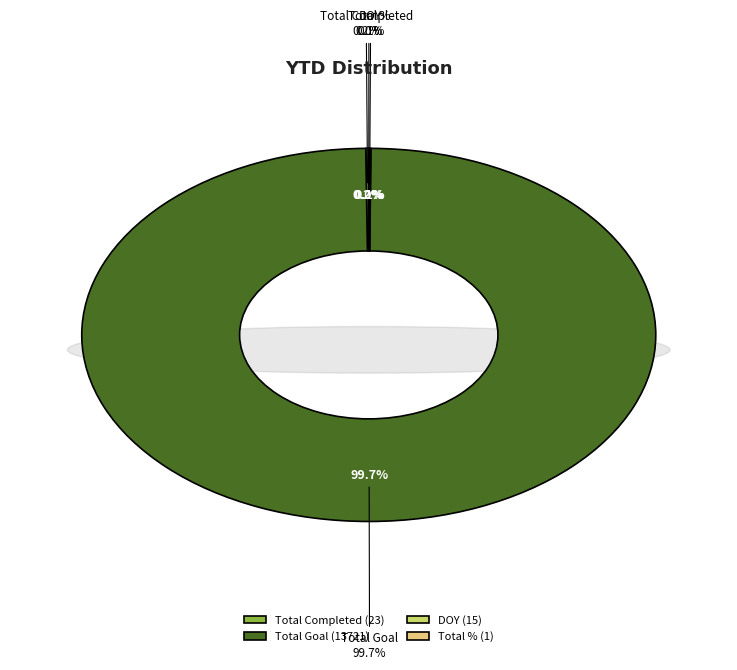

Which category accounts for the majority?

Total Goal